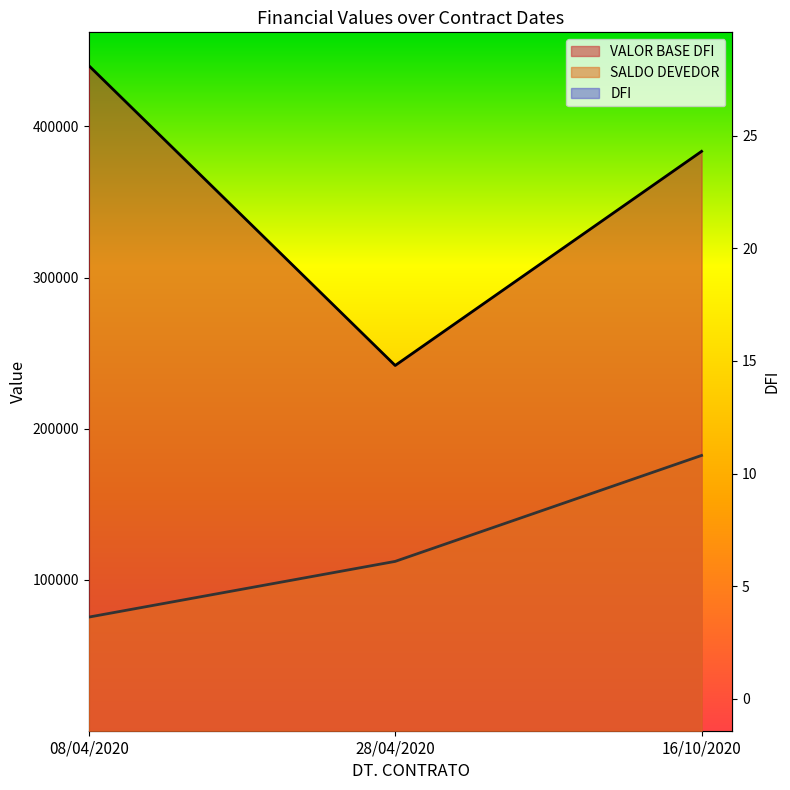

The value of VALOR BASE DFI at 08/04/2020 is 127680.4. True or false?

False